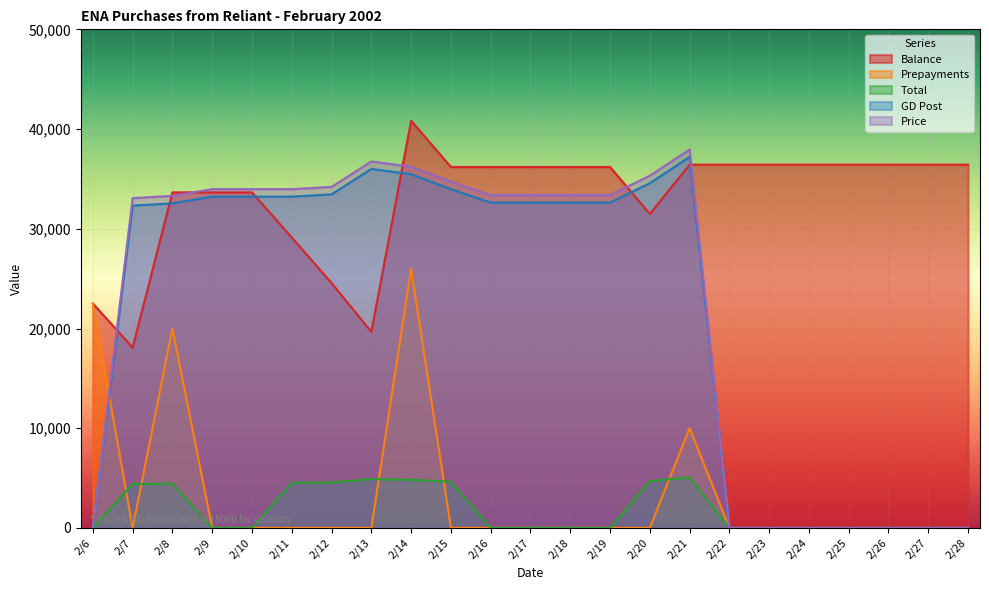

At which category is the sum across all series the highest?

2/14